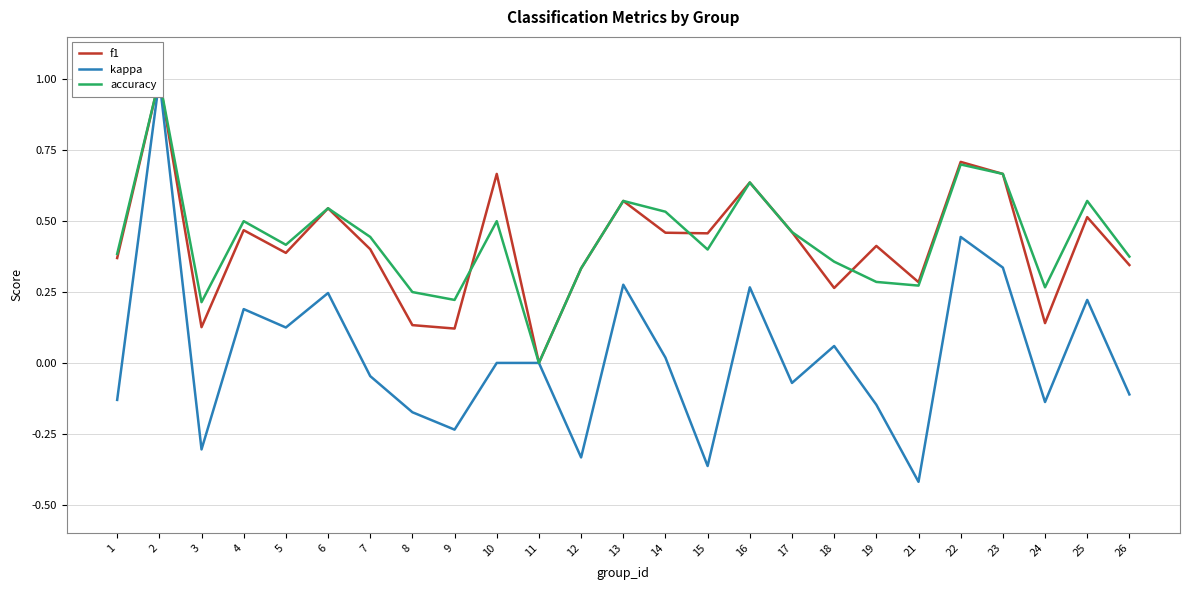

Which series has the largest range (max minus min)?

kappa